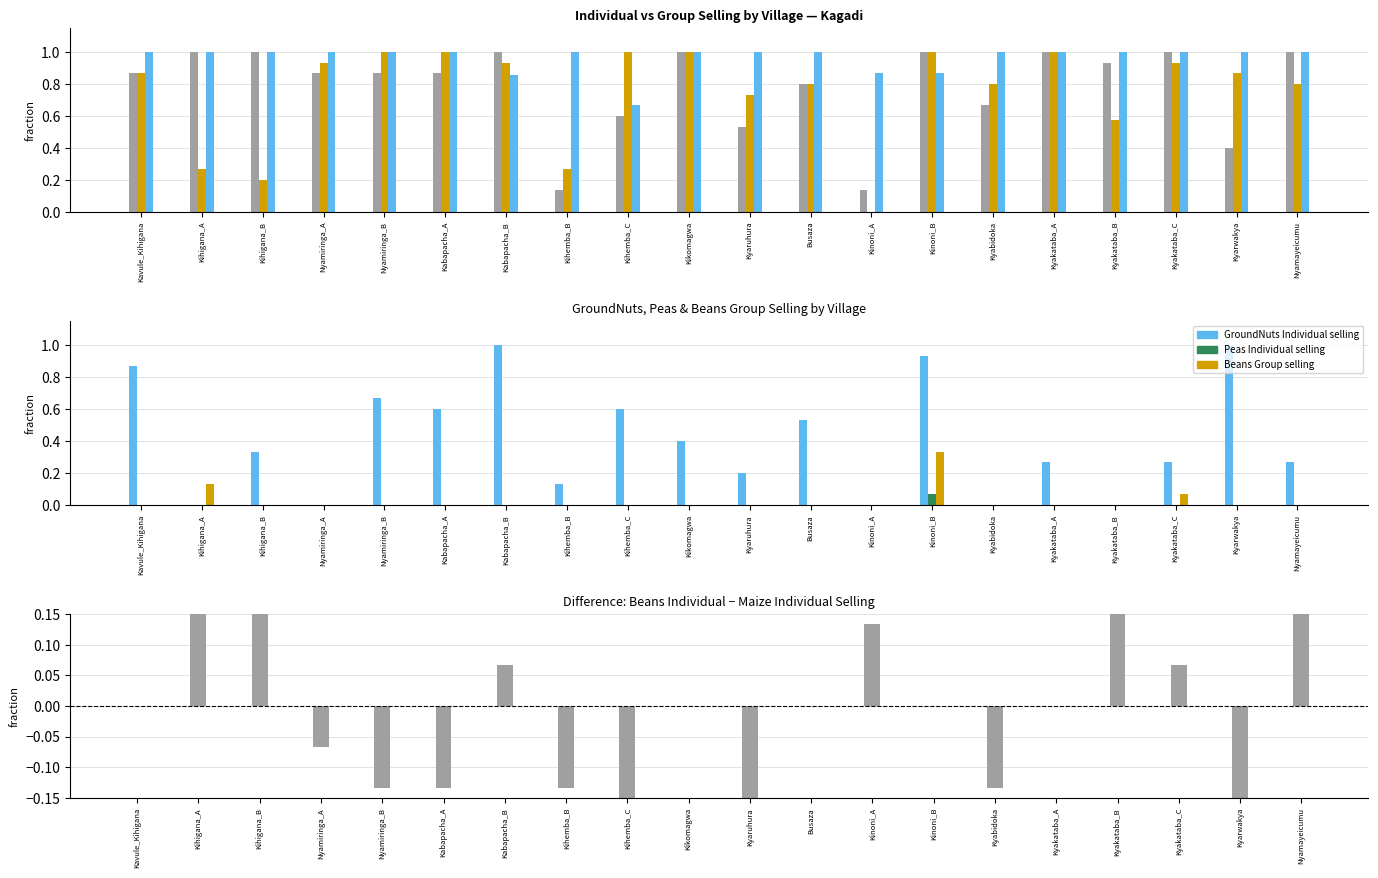

Reading right to left, extract all data points from this chart.

Beans Individual selling: 1.0	0.4	1.0	0.9	1.0	0.7	1.0	0.1	0.8	0.5	1.0	0.6	0.1	1.0	0.9	0.9	0.9	1.0	1.0	0.9
Maize Individual selling: 0.8	0.9	0.9	0.6	1.0	0.8	1.0	0.0	0.8	0.7	1.0	1.0	0.3	0.9	1.0	1.0	0.9	0.2	0.3	0.9
crop_harvested: 1.0	1.0	1.0	1.0	1.0	1.0	0.9	0.9	1.0	1.0	1.0	0.7	1.0	0.9	1.0	1.0	1.0	1.0	1.0	1.0
GroundNuts Individual selling: 0.3	1.0	0.3	0.0	0.3	0.0	0.9	0.0	0.5	0.2	0.4	0.6	0.1	1.0	0.6	0.7	0.0	0.3	0.0	0.9
Peas Individual selling: 0.0	0.0	0.0	0.0	0.0	0.0	0.1	0.0	0.0	0.0	0.0	0.0	0.0	0.0	0.0	0.0	0.0	0.0	0.0	0.0
Beans Group selling: 0.0	0.0	0.1	0.0	0.0	0.0	0.3	0.0	0.0	0.0	0.0	0.0	0.0	0.0	0.0	0.0	0.0	0.0	0.1	0.0